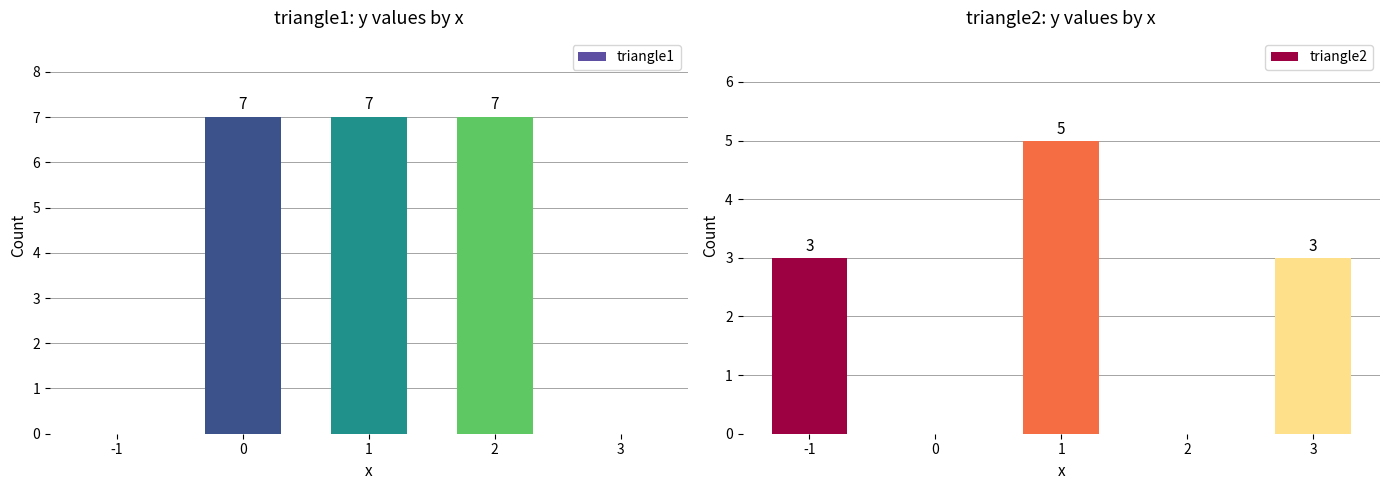

What is the difference between the maximum and minimum values in the triangle2 series?

5